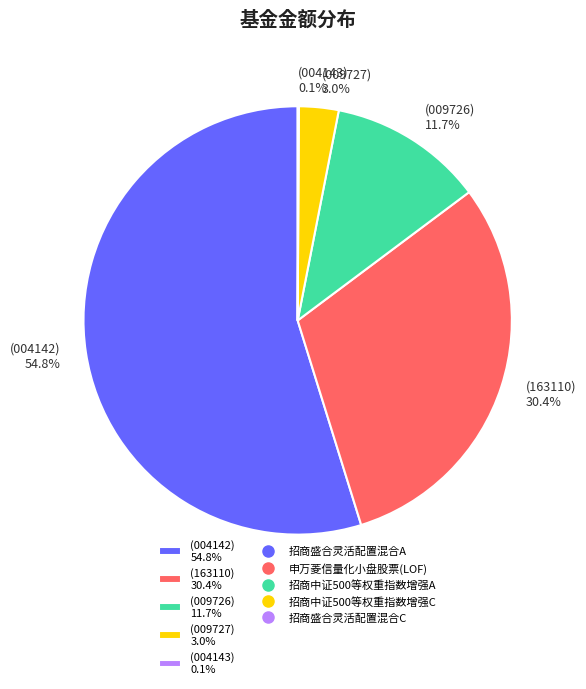

Which slice represents more than half of the pie?

(004142) 54.8%